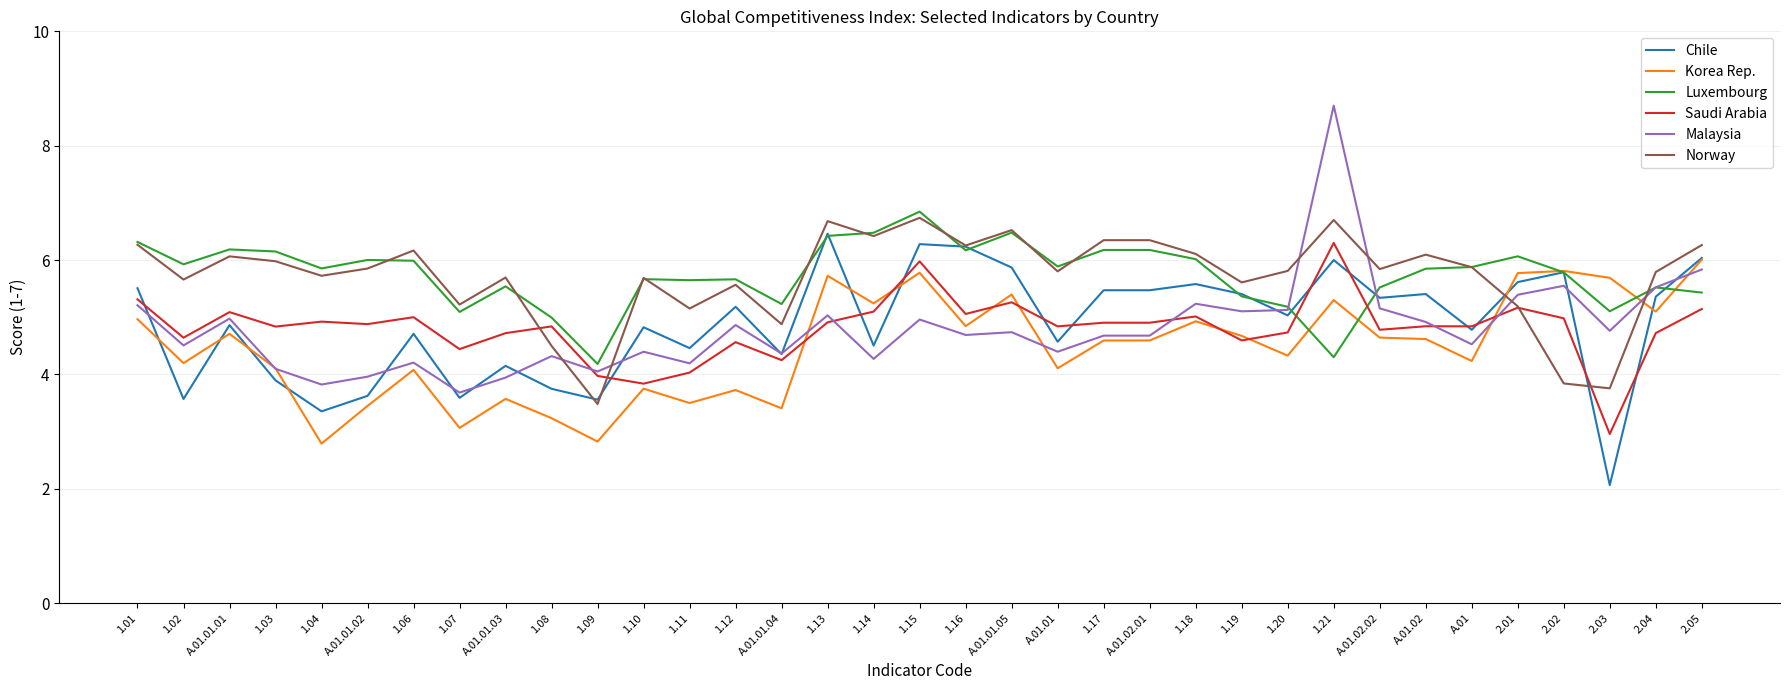

What value does the Saudi Arabia series have at 1.16?

5.1